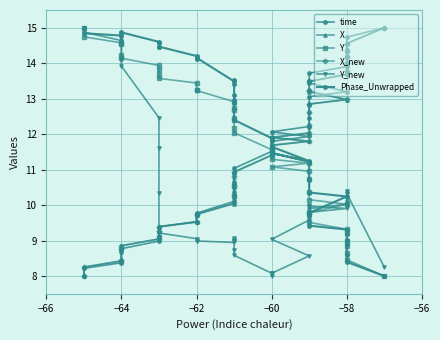

Reading left to right, list all the values displayed in this chart.

time: 8.0	8.2	8.4	8.4	8.7	8.8	9.0	9.1	9.3	9.4	9.5	9.7	9.8	10.1	10.3	10.4	10.6	10.7	10.9	11.0	11.5	11.6	11.8	11.9	12.1	12.2	12.5	12.8	13.1	13.2	13.4	13.5	13.7	13.9	14.0	14.2	14.4	14.5	14.7	15.0
X: 8.0	8.3	8.4	8.5	8.8	8.9	9.0	9.1	9.3	9.4	9.5	9.7	9.7	10.0	10.2	10.3	10.5	10.6	10.8	10.9	11.4	11.5	11.7	11.8	11.9	12.0	12.3	12.6	12.8	13.0	13.2	13.2	13.5	13.7	13.8	14.0	14.2	14.3	14.6	15.0
Y: 15.0	14.7	14.6	14.5	14.2	14.1	13.9	13.8	13.7	13.6	13.4	13.2	13.2	12.9	12.7	12.7	12.5	12.4	12.2	12.0	11.6	11.5	11.3	11.2	11.1	11.0	10.7	10.4	10.2	10.0	9.8	9.8	9.5	9.3	9.2	9.0	8.8	8.7	8.5	8.0
X_new: 8.0	8.3	8.4	8.5	8.8	8.9	9.0	9.1	9.3	9.4	9.5	9.7	9.7	10.1	10.2	10.3	10.5	10.6	10.8	10.9	11.4	11.5	11.7	11.8	11.9	12.0	12.3	12.6	12.8	13.0	13.2	13.2	13.5	13.7	13.8	14.0	14.2	14.3	14.6	15.0
Y_new: 15.0	14.9	14.6	14.6	14.1	13.9	12.5	11.6	10.3	9.2	9.1	9.0	9.0	8.9	9.0	9.0	9.1	9.0	8.7	8.6	8.1	8.0	8.1	8.6	9.0	9.6	9.9	10.0	10.0	9.9	9.8	9.8	9.9	10.0	10.1	10.2	10.3	10.4	10.3	8.2
Phase_Unwrapped: 15.0	14.8	14.8	14.6	14.8	14.9	14.6	14.4	14.6	14.5	14.2	14.1	14.2	13.5	13.5	13.4	13.0	13.1	12.9	12.4	11.9	11.9	11.6	11.2	11.5	11.2	11.2	10.7	10.4	10.2	9.8	9.7	9.4	9.3	9.2	9.0	8.9	8.6	8.4	8.0